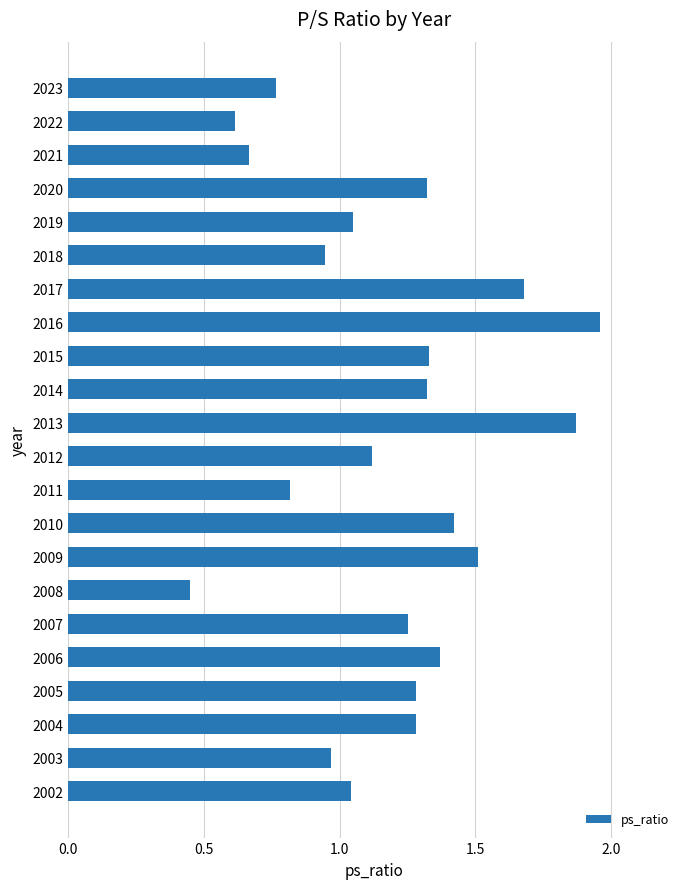

What is the sum of all values?

26.0